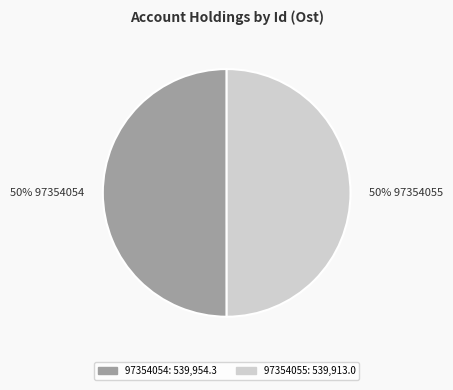

To the nearest percent, what portion does 50% 97354055 represent?

50%